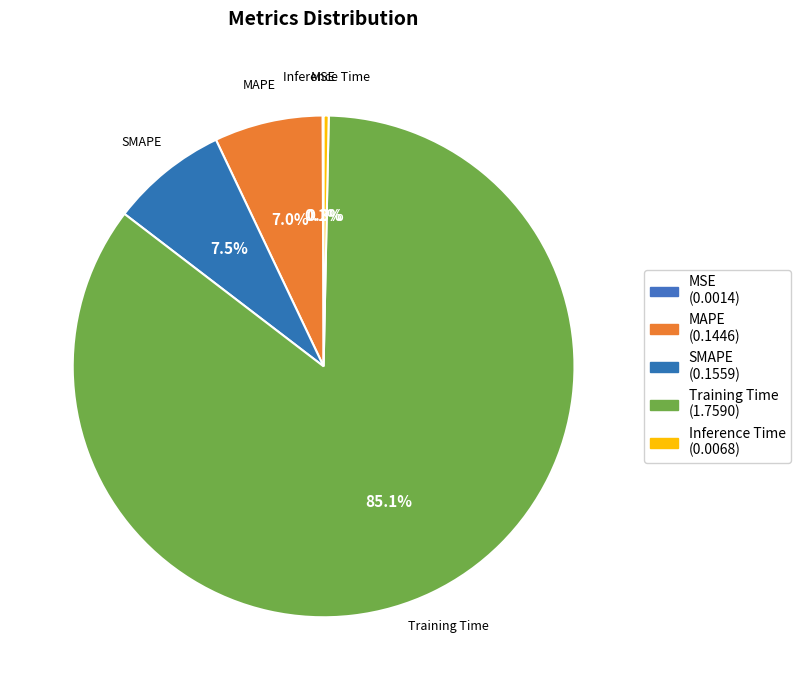

Does SMAPE represent more than half of the total?

No